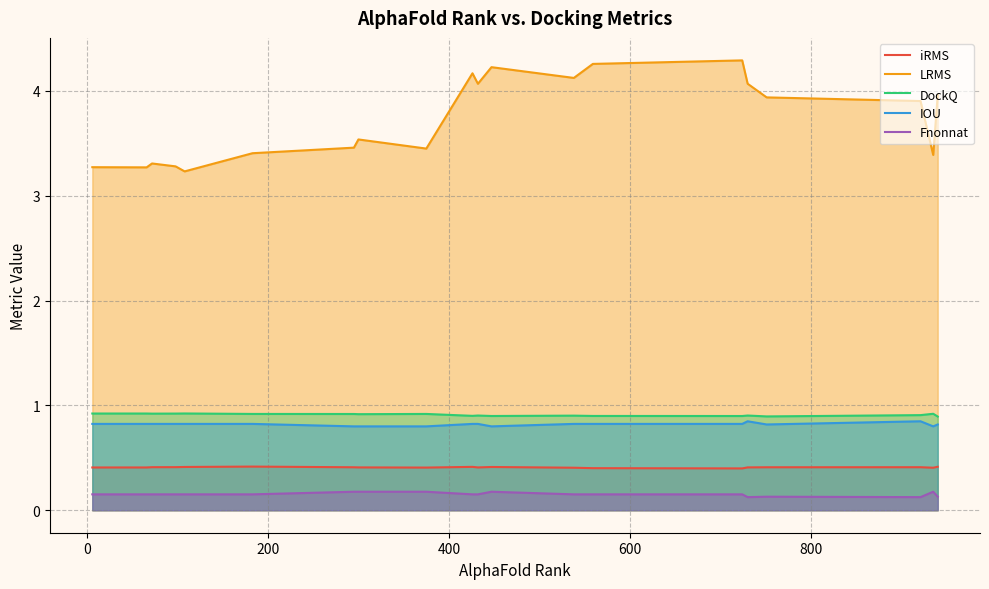

Which series has the largest total across all categories?

LRMS